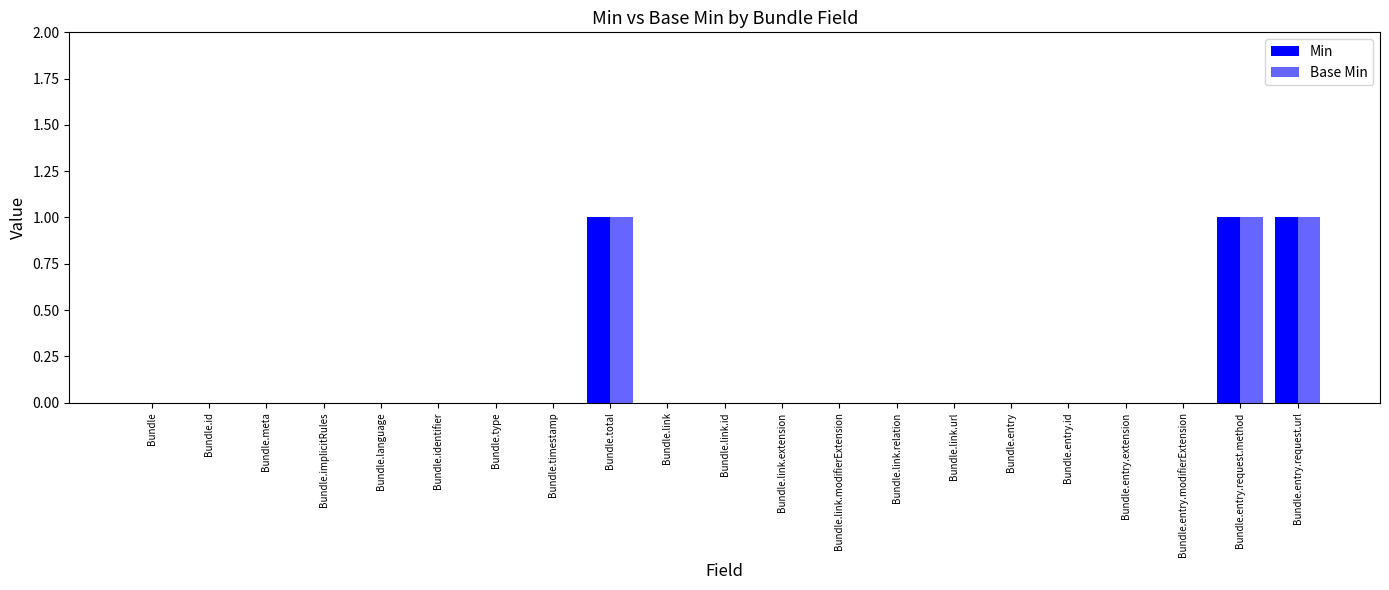

Is the value of Base Min at Bundle.entry.modifierExtension greater than the value of Min at Bundle.id?

No